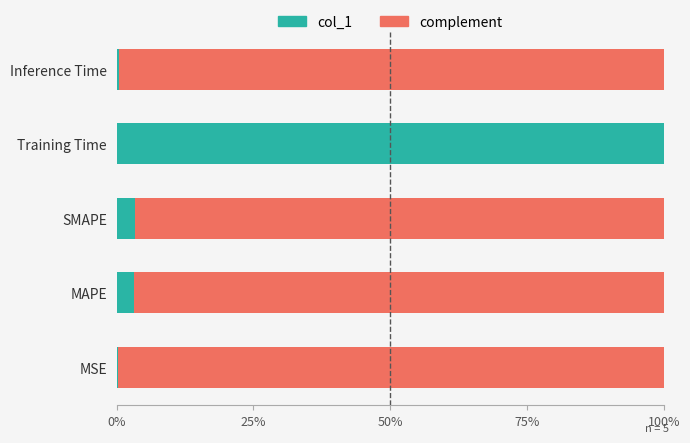

What are all the series names shown in the legend?

col_1, complement